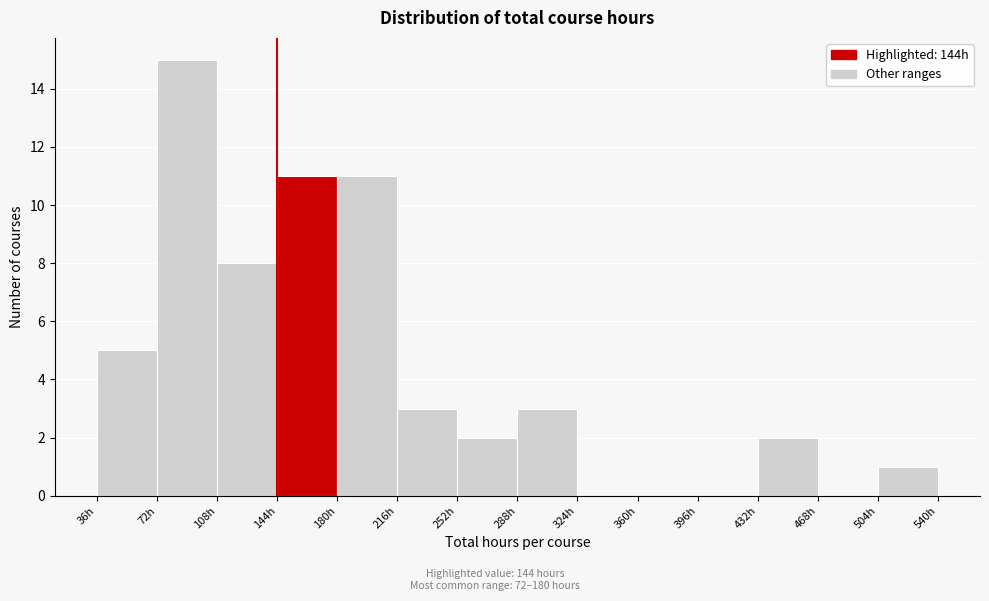

Reading left to right, transcribe this chart: for each bar, give the range it covers on the x-axis and its height. Neither the bar edges nor the heights are printed on the chart, so give them approximately, as read against the axes.

36 to 72: 5
72 to 108: 15
108 to 144: 8
144 to 180: 11
180 to 216: 11
216 to 252: 3
252 to 288: 2
288 to 324: 3
324 to 360: 0
360 to 396: 0
396 to 432: 0
432 to 468: 2
468 to 504: 0
504 to 540: 1